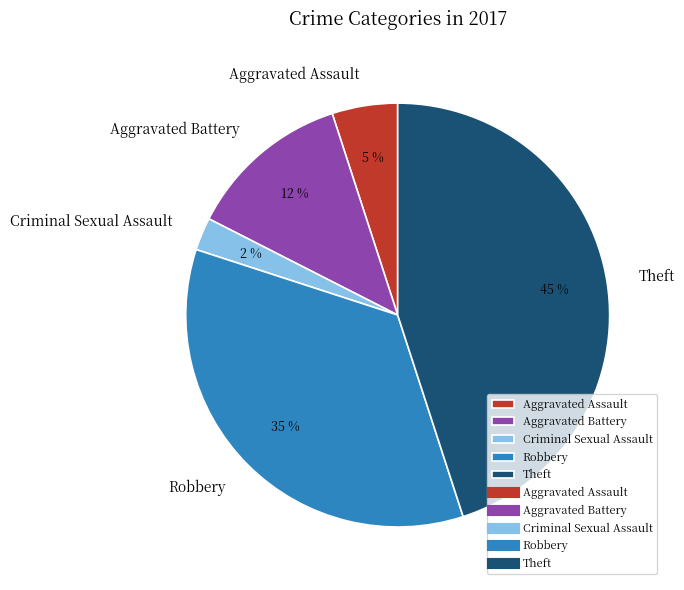

Combined, do Theft and Aggravated Battery account for over 50%?

Yes